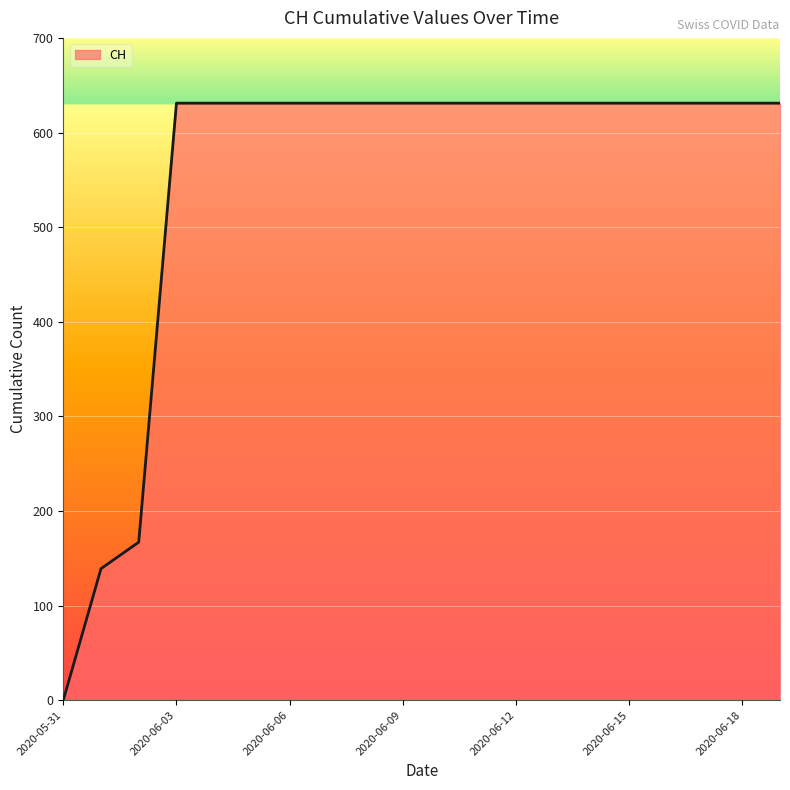

What is the difference between the maximum and minimum values?

631